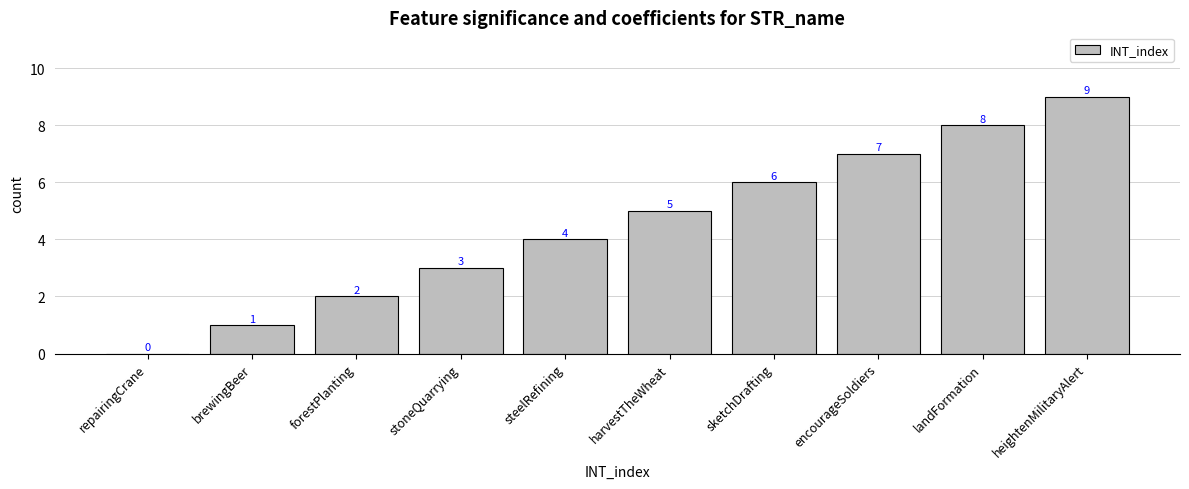

What is the maximum value shown in the chart?

9